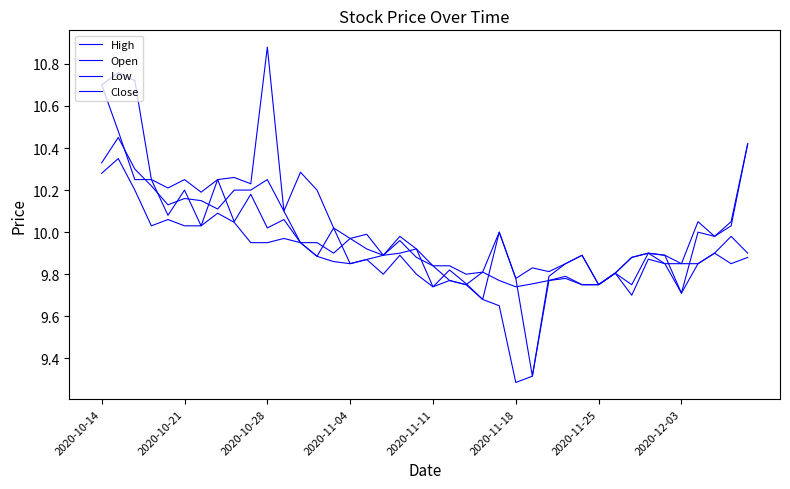

Where is the first local maximum for Low?

2020-10-21